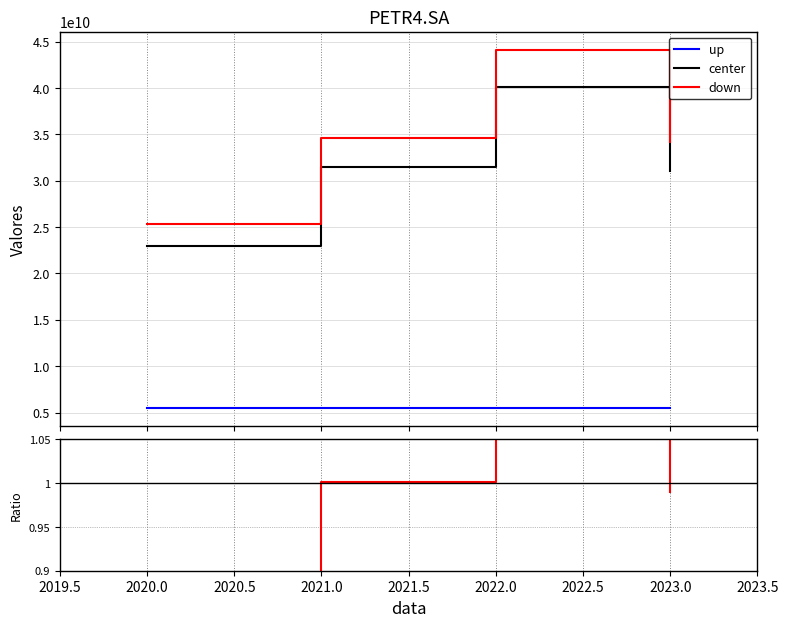

What is the minimum value for fluxoCaixaLivre (center)?

23016000000.0